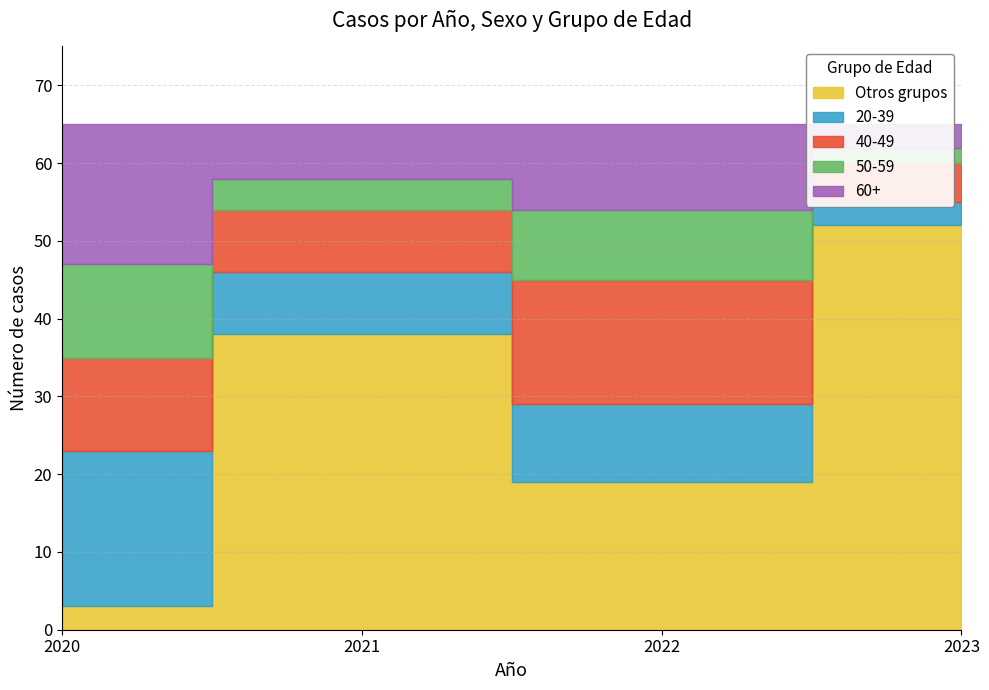

Which category has the highest value in the Mujer Total series?

2023